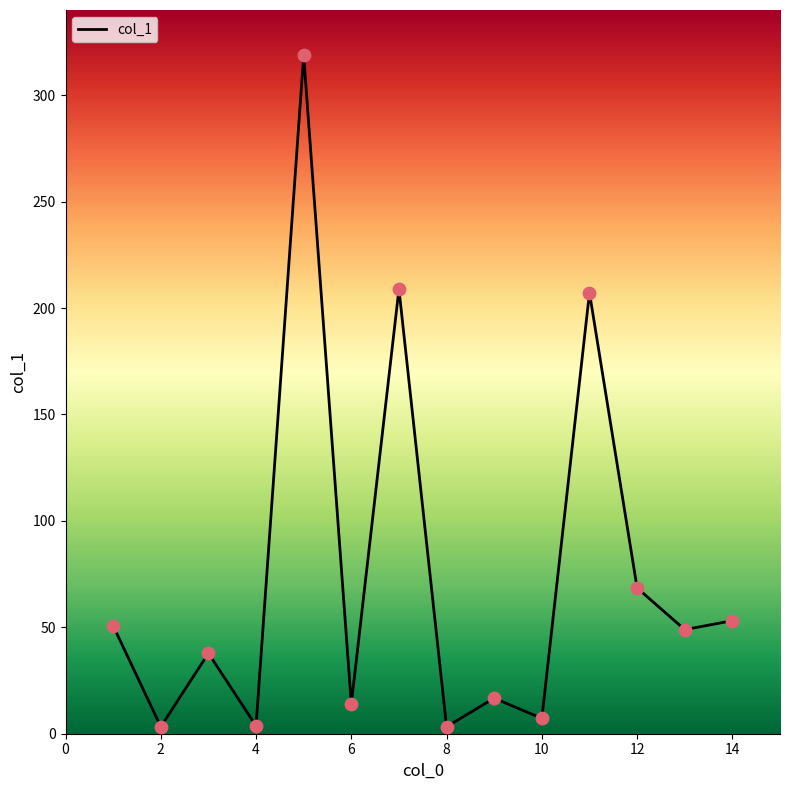

What is the difference between the maximum and minimum values?

315.4